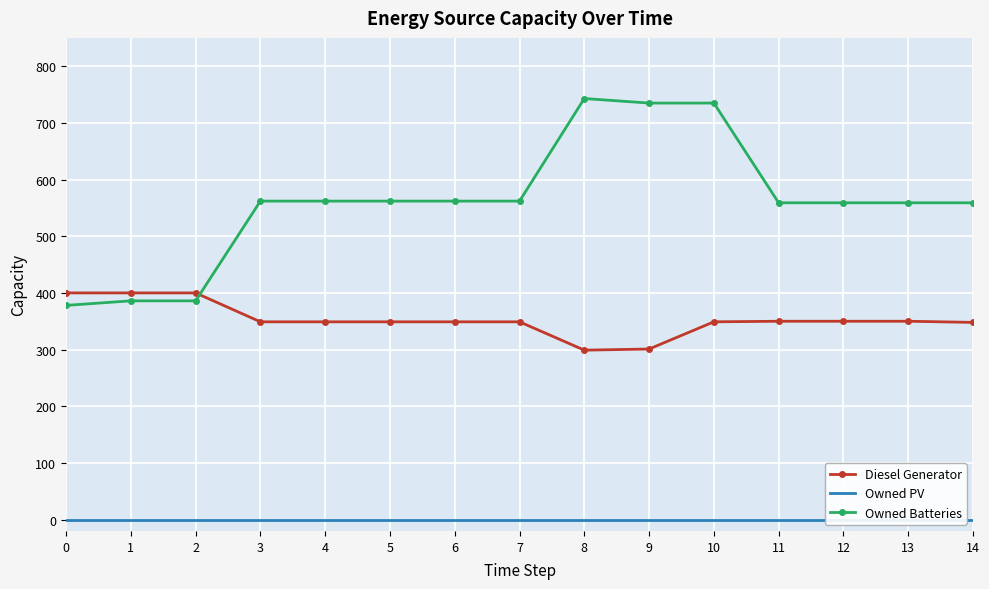

What is the average value of the Diesel Generator series?

353